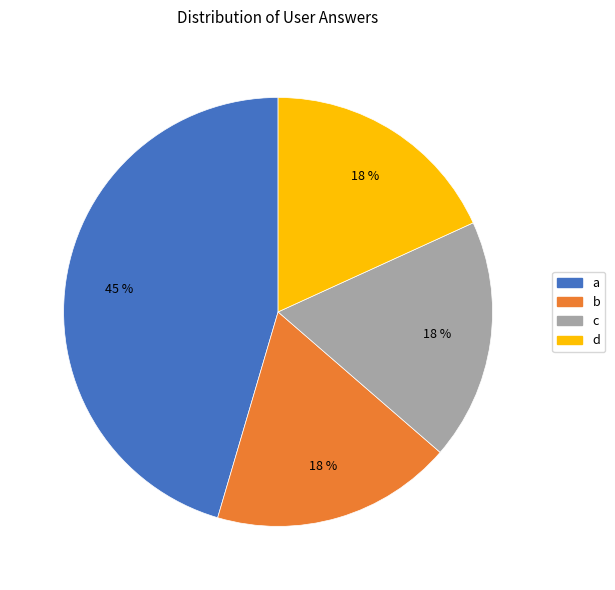

The a slice represents 45% of the pie. True or false?

True